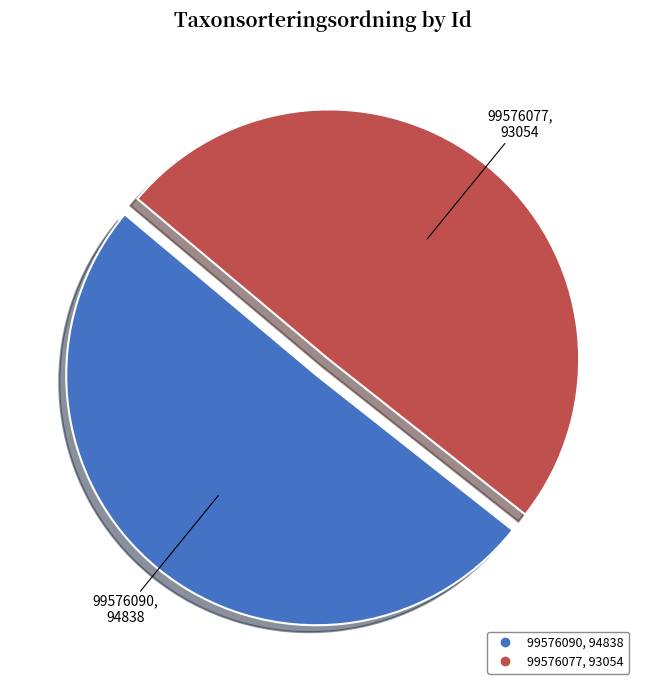

Which slice is the largest?

99576090